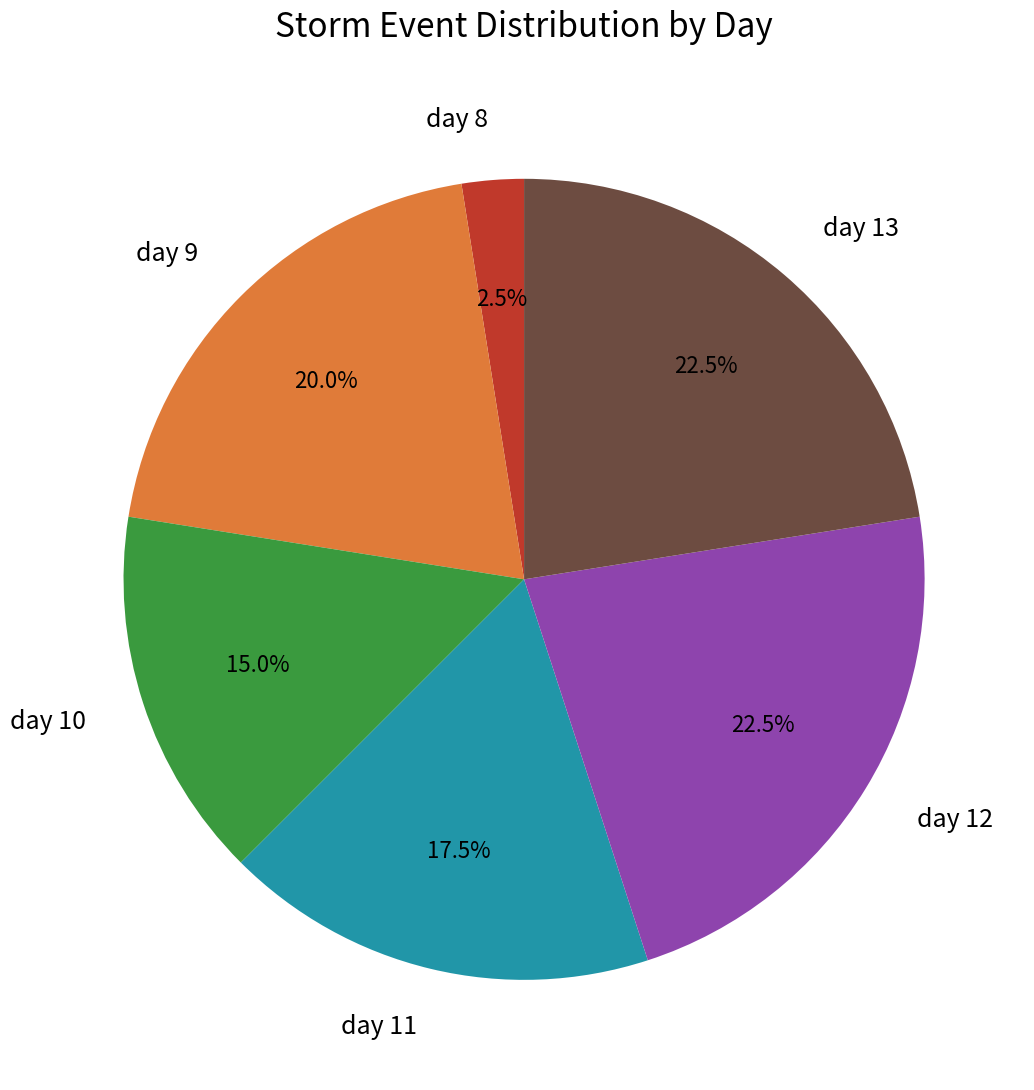

Is there a majority slice in this chart?

No